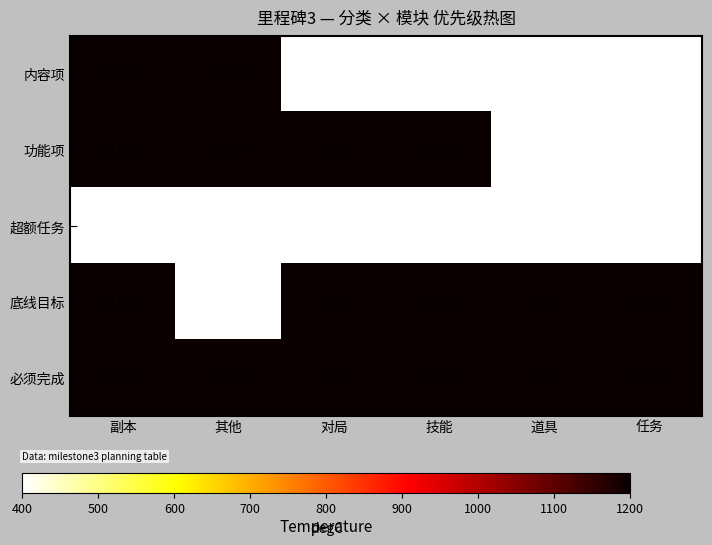

Between 副本 and 对局, which series saw the biggest shift?

内容项